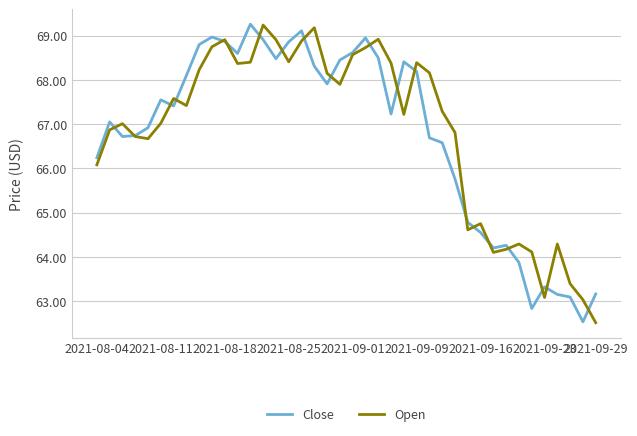

What is the smallest value displayed?

62.5